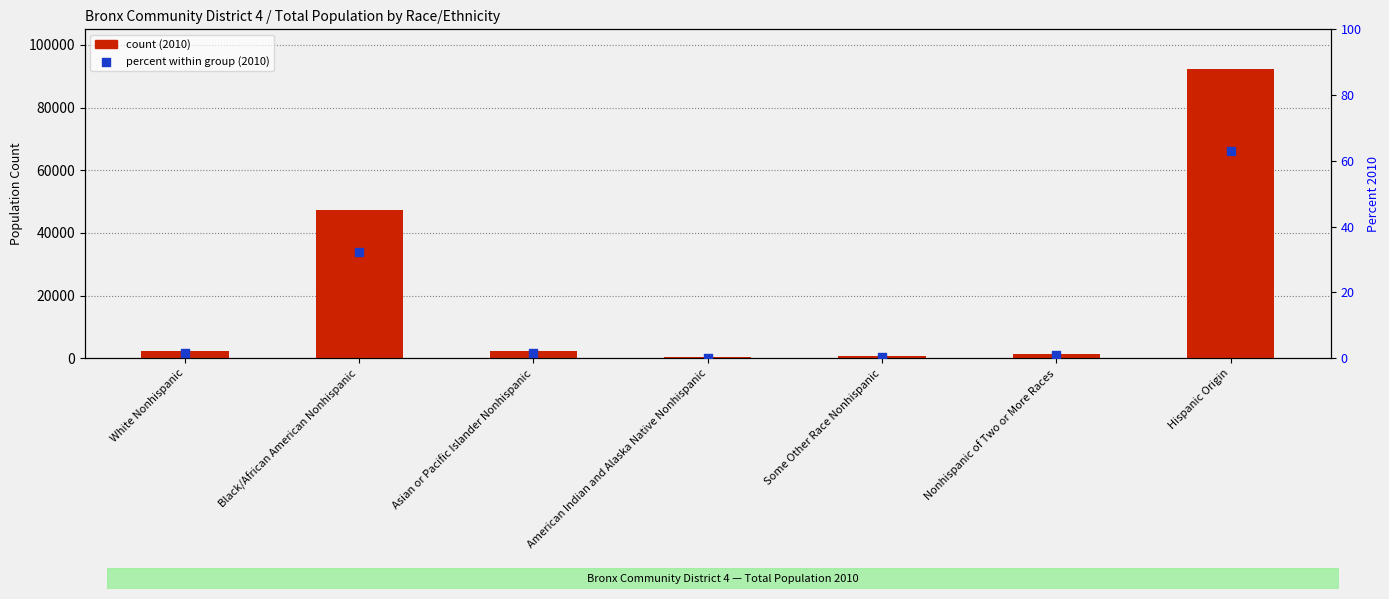

At how many categories does at least one series exceed 75441?

1